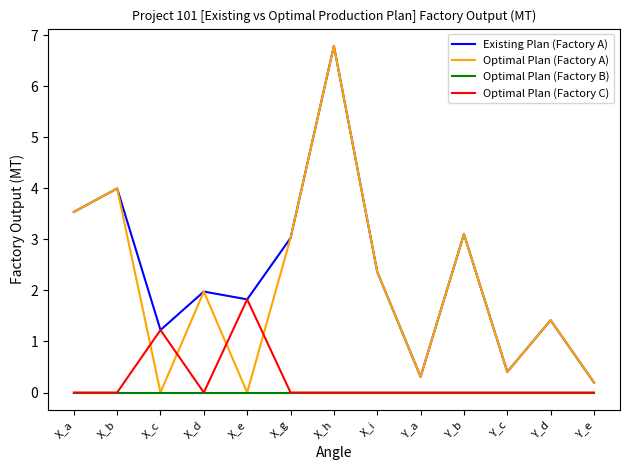

What is the spread (max minus min) of values at X_i?

2.4